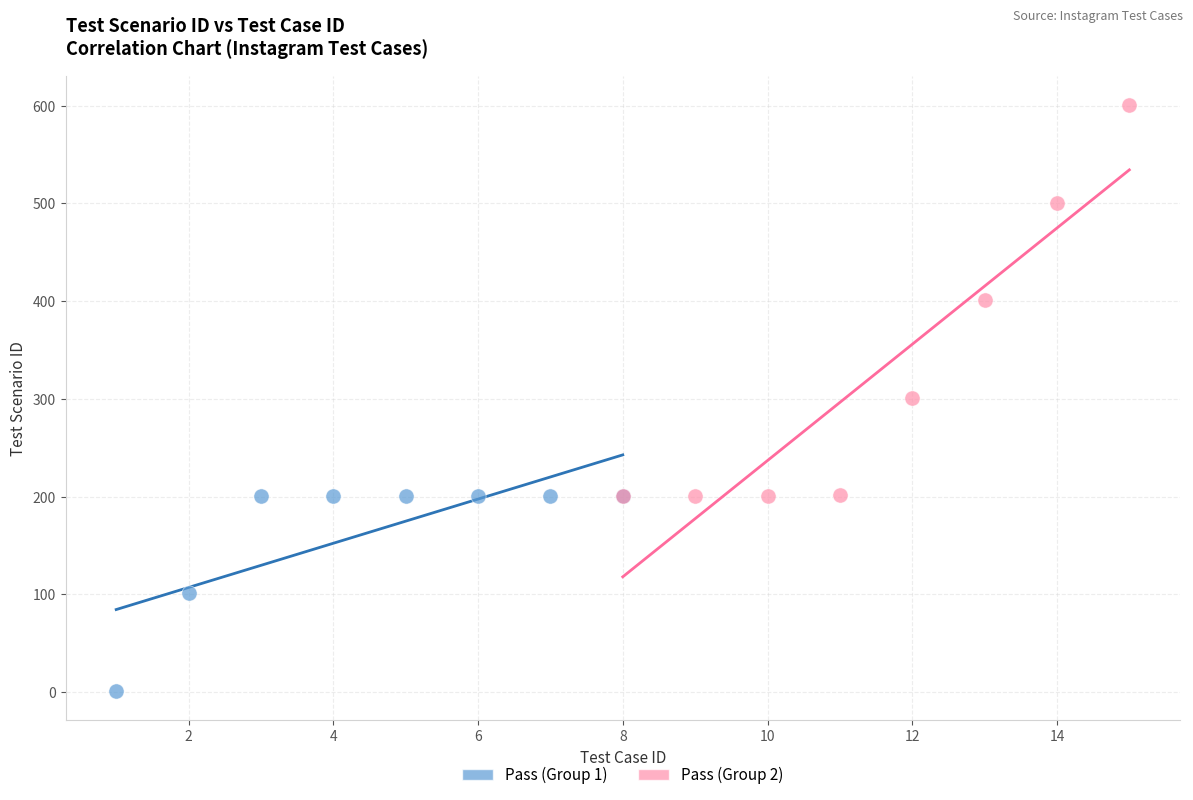

Which series has the widest spread of Y values?

Pass (Group 2)